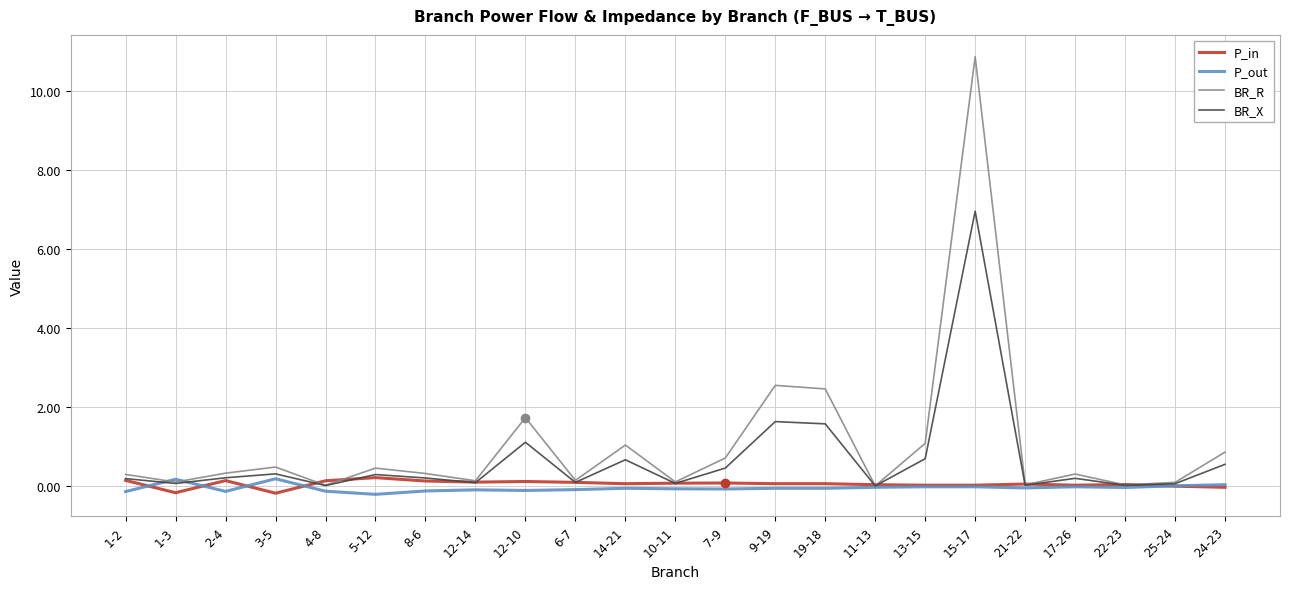

True or false: BR_X has more than 0 points higher than both neighbors.

True